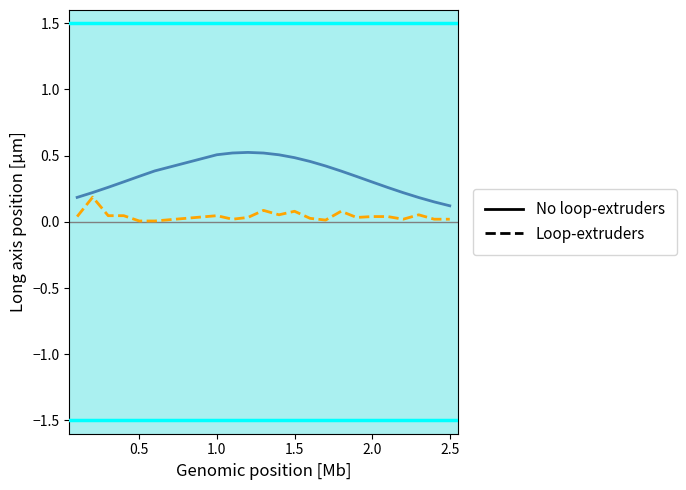

List the series in order of their overall mean, lowest first.

Loop-extruders, No loop-extruders